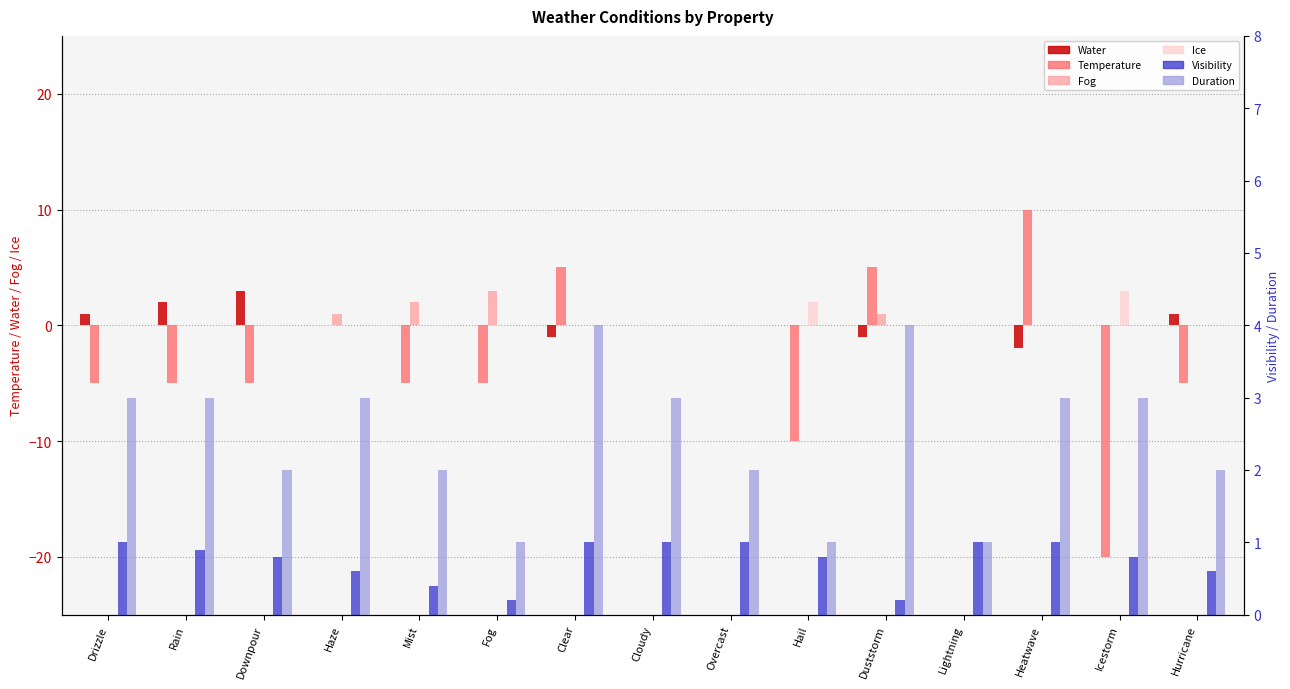

Where does the Water series first go above 0?

Drizzle